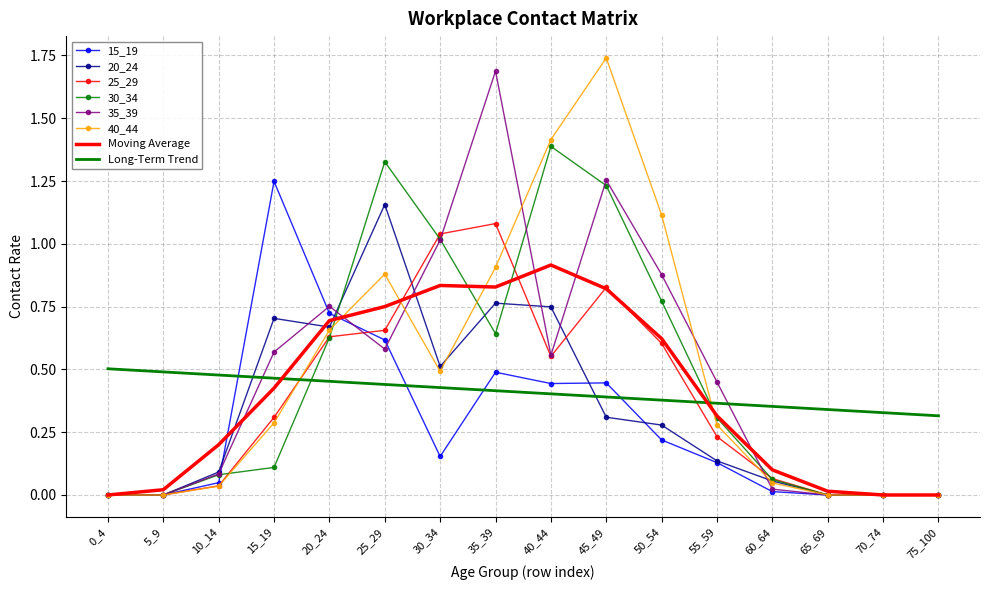

At how many categories does at least one series exceed 0?

16